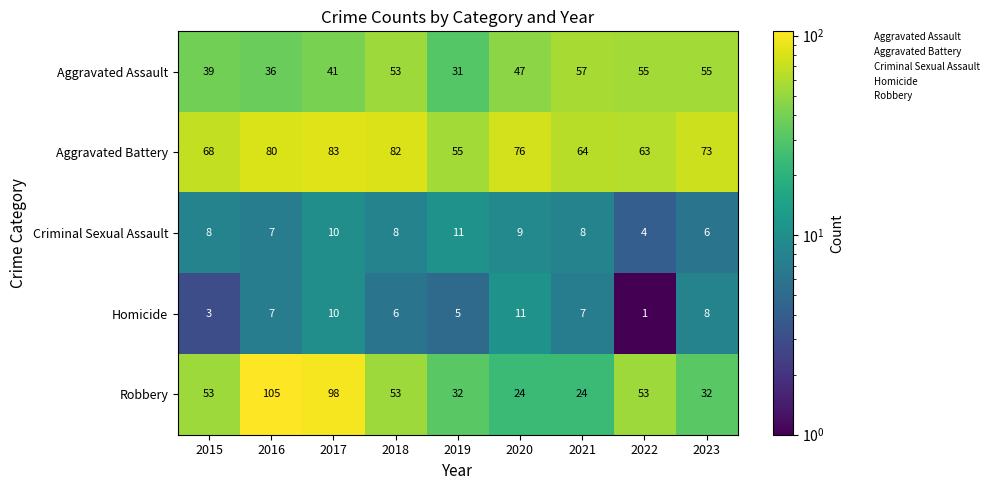

At 2019, list the series in order from smallest to largest.

Homicide, Criminal Sexual Assault, Aggravated Assault, Robbery, Aggravated Battery